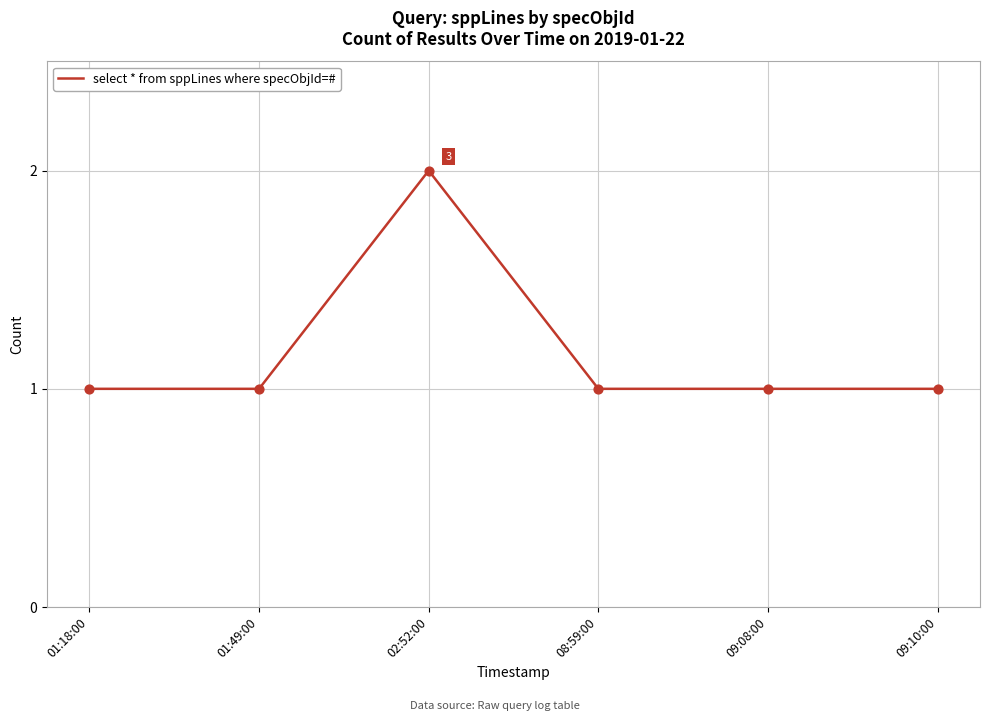

Approximately how many times larger is the value at 02:52:00 compared to 08:59:00?

2.0